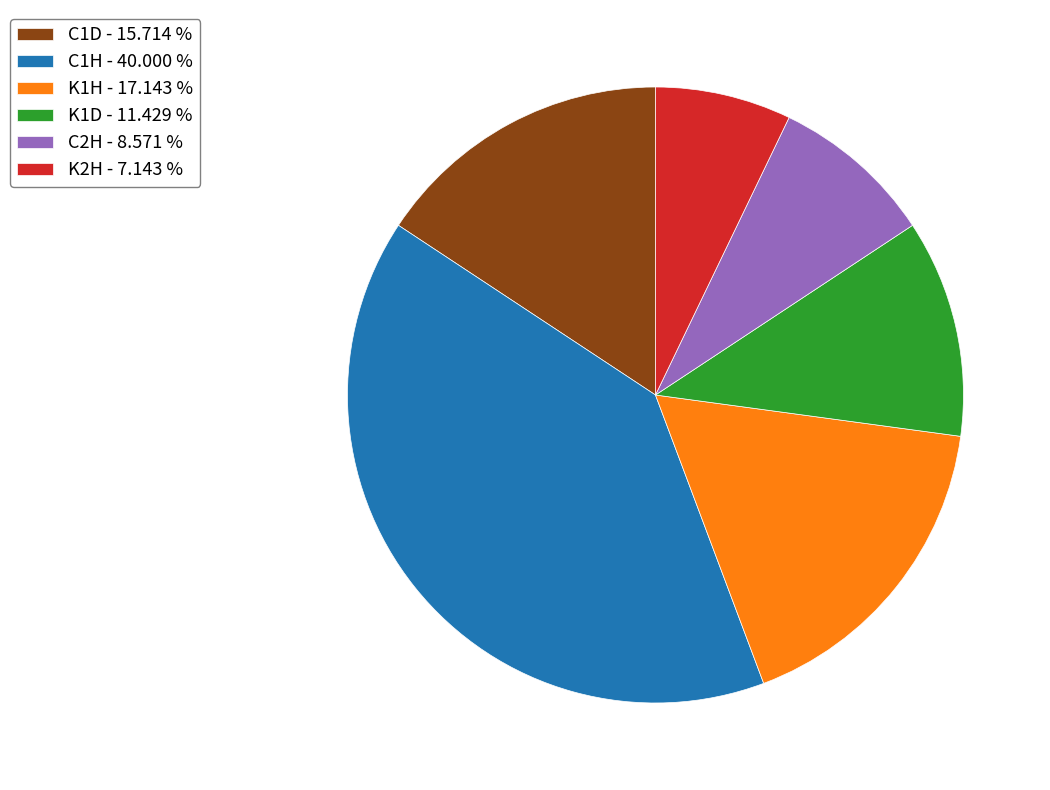

Do C1H - 40.000 % and C1D - 15.714 % together represent more than half of the pie?

Yes